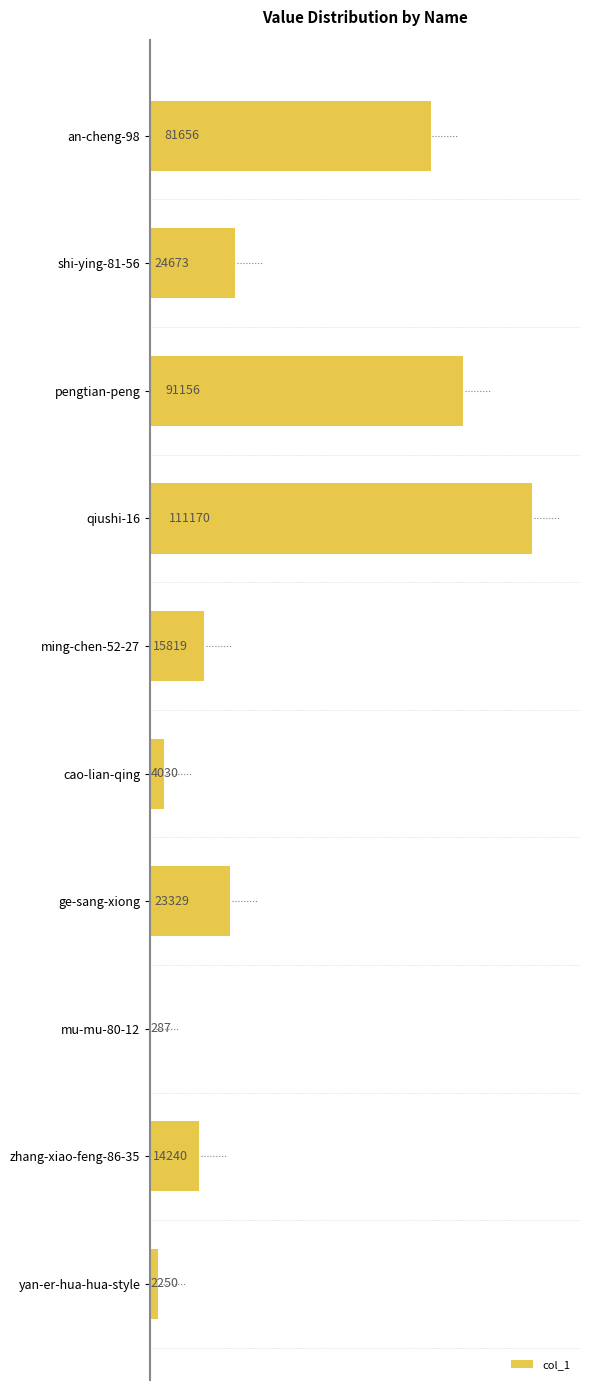

The value at ge-sang-xiong is 23329. True or false?

True